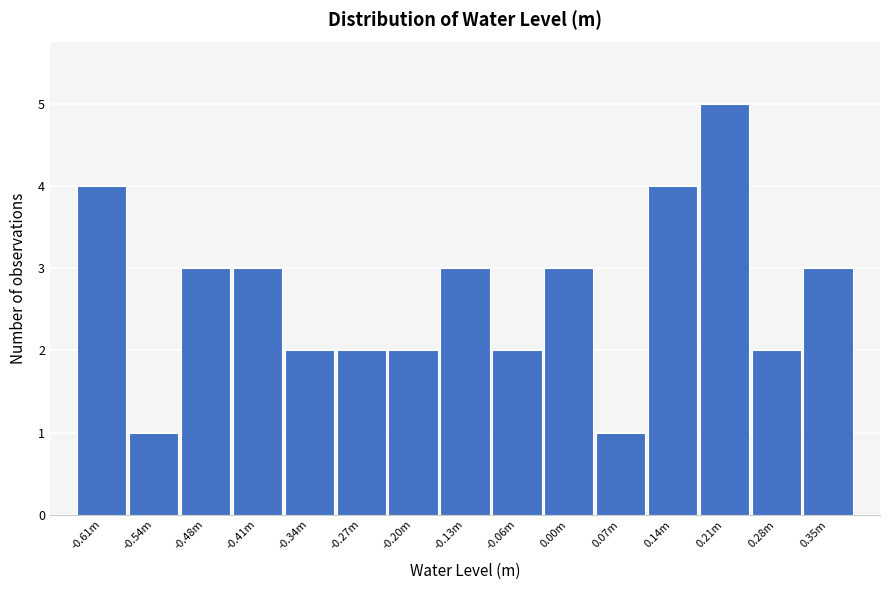

Reading left to right, extract all data points from this chart.

-0.61m=4	-0.54m=1	-0.48m=3	-0.41m=3	-0.34m=2	-0.27m=2	-0.20m=2	-0.13m=3	-0.06m=2	0.00m=3	0.07m=1	0.14m=4	0.21m=5	0.28m=2	0.35m=3